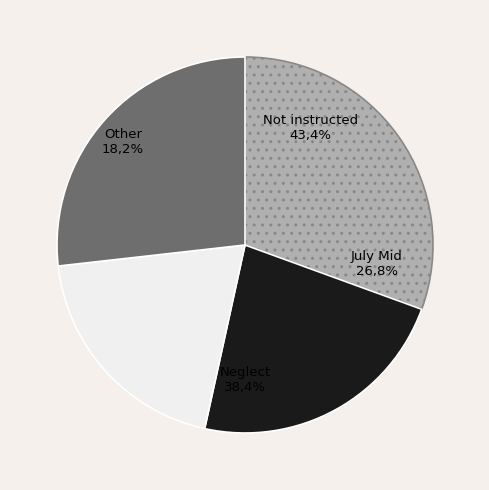

True or false: 2017-07-27 accounts for 0% of the total.

True